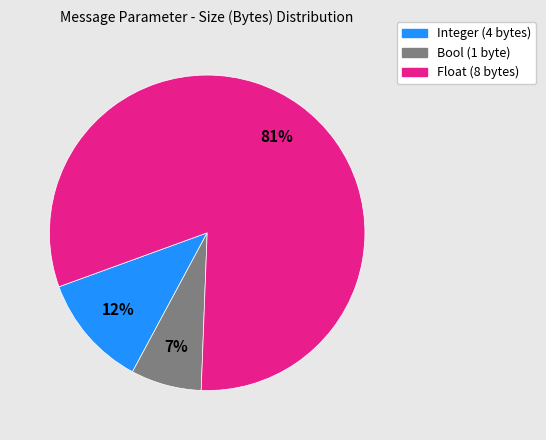

To the nearest percent, what is the average slice percentage?

33%